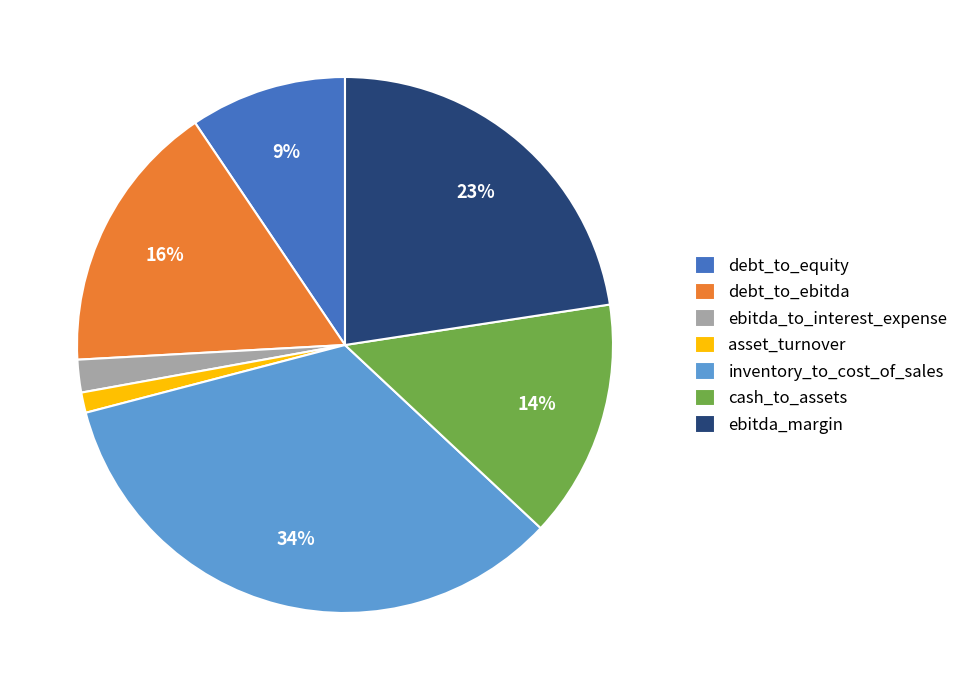

Between inventory_to_cost_of_sales and debt_to_equity, which is larger?

inventory_to_cost_of_sales